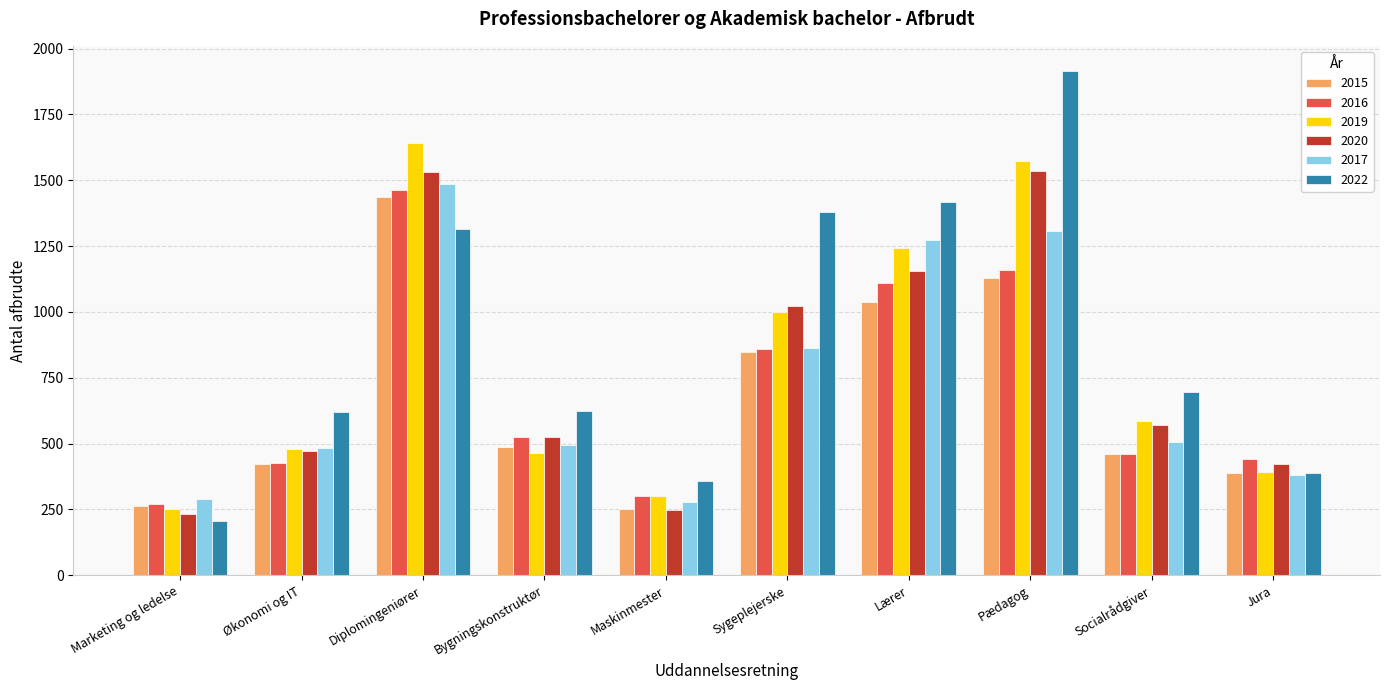

At which category is the sum across all series the highest?

Diplomingeniører